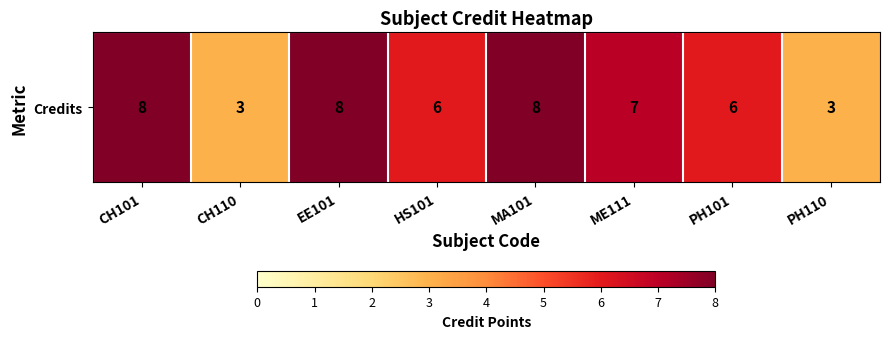

Rank the categories by value from lowest to highest.

CH110, PH110, HS101, PH101, ME111, CH101, EE101, MA101